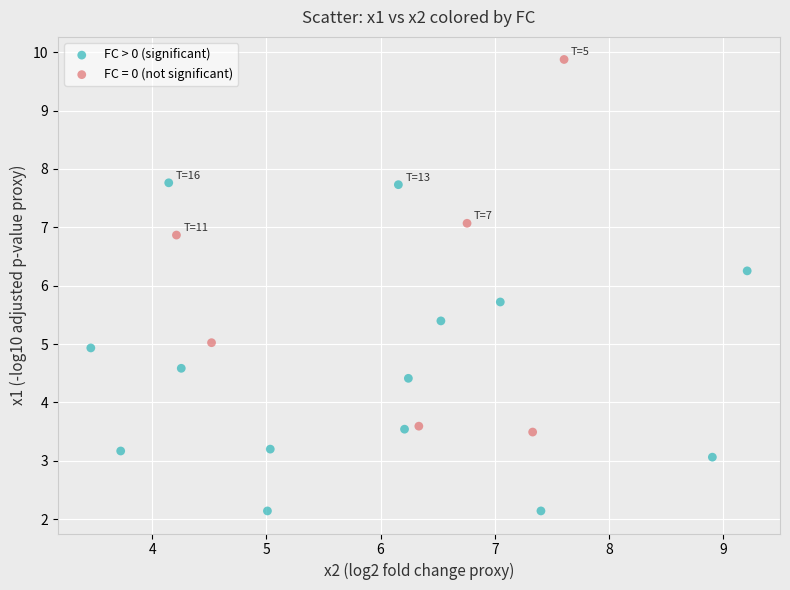

Which series reaches the maximum Y coordinate?

FC = 0 (not significant)